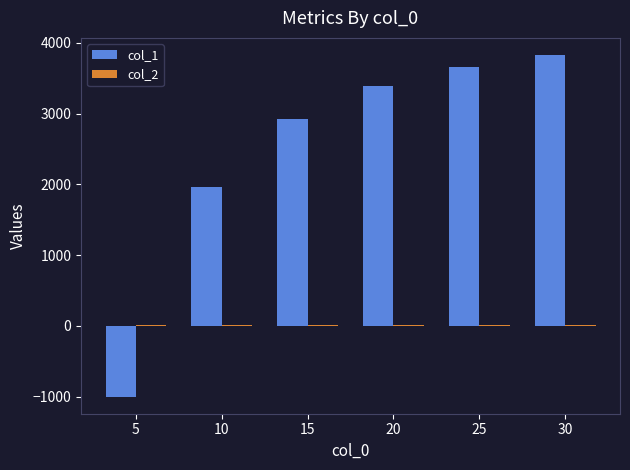

What is the greatest value displayed?

3827.6